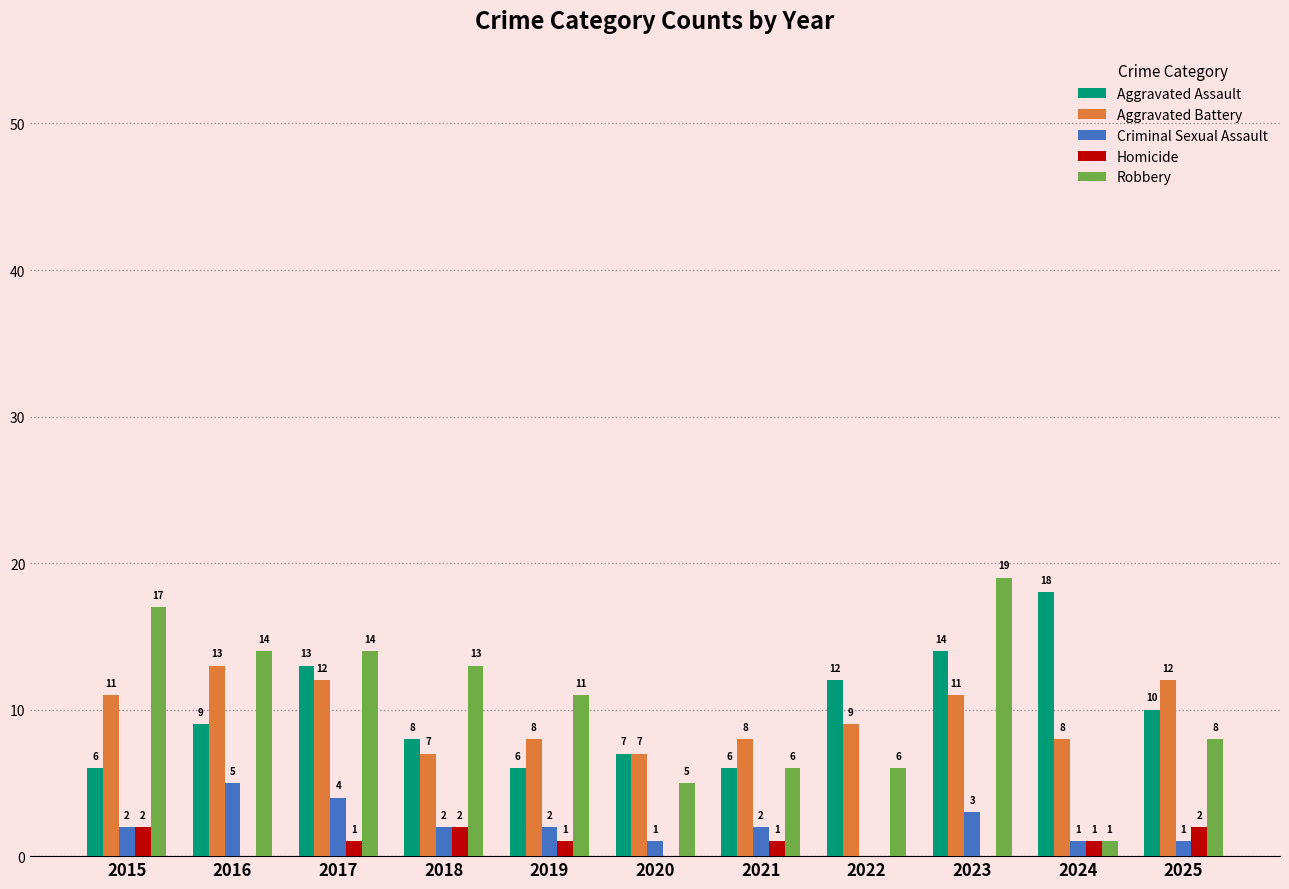

The value of Robbery at 2021 is 6. True or false?

True